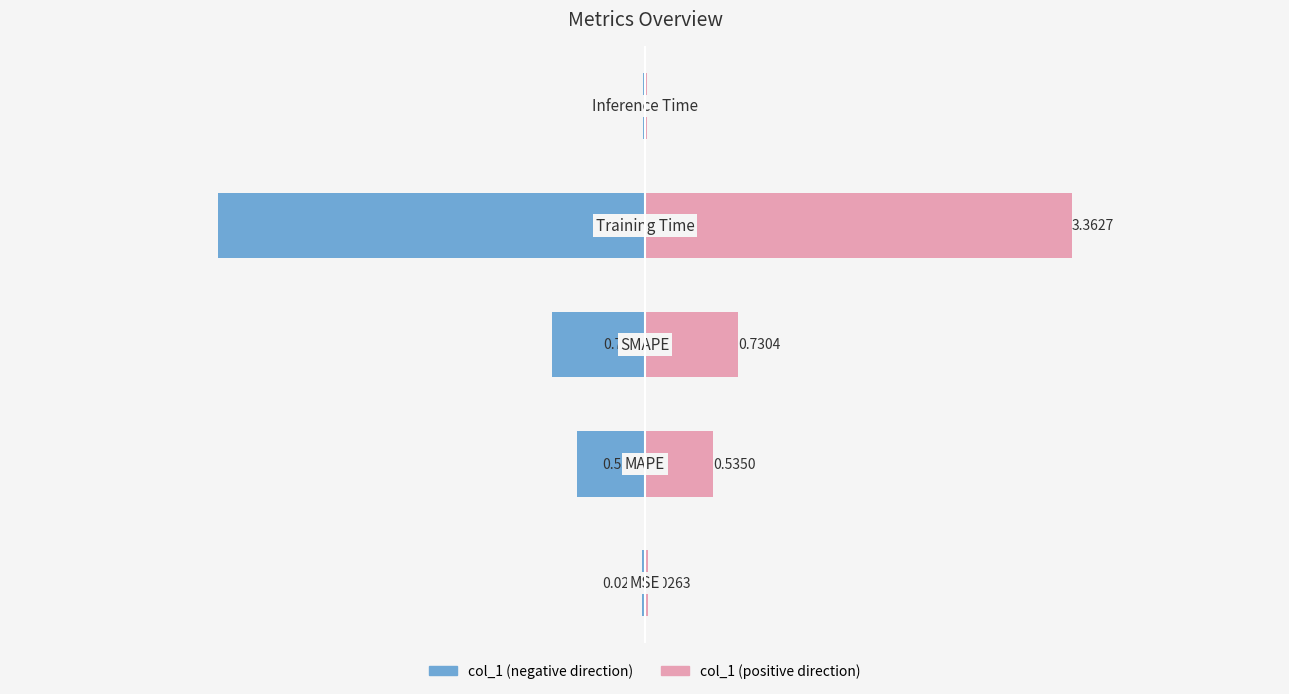

What is the minimum value shown in the chart?

-3.4